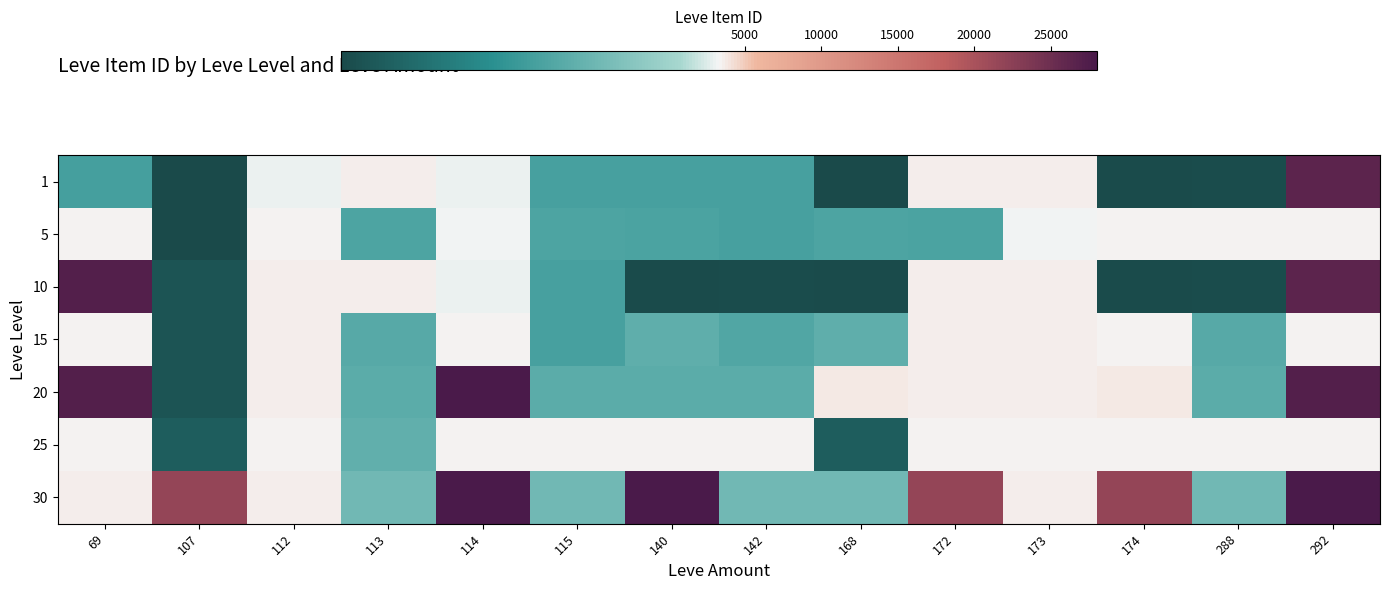

Count the number of data series in this chart.

7